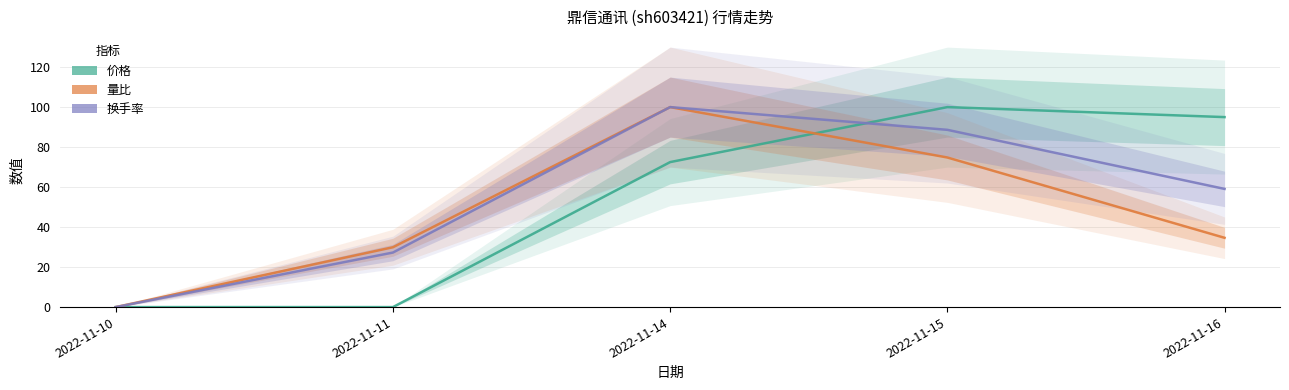

Reading left to right, list all the values displayed in this chart.

价格: 0.0	0.0	72.5	100.0	95.0
量比: 0.0	29.9	100.0	74.8	34.6
换手率: 0.0	27.3	100.0	88.6	59.1